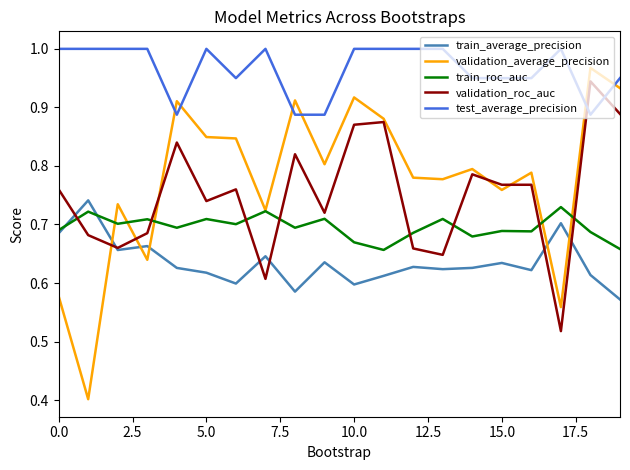

What is the minimum value shown in the chart?

0.4